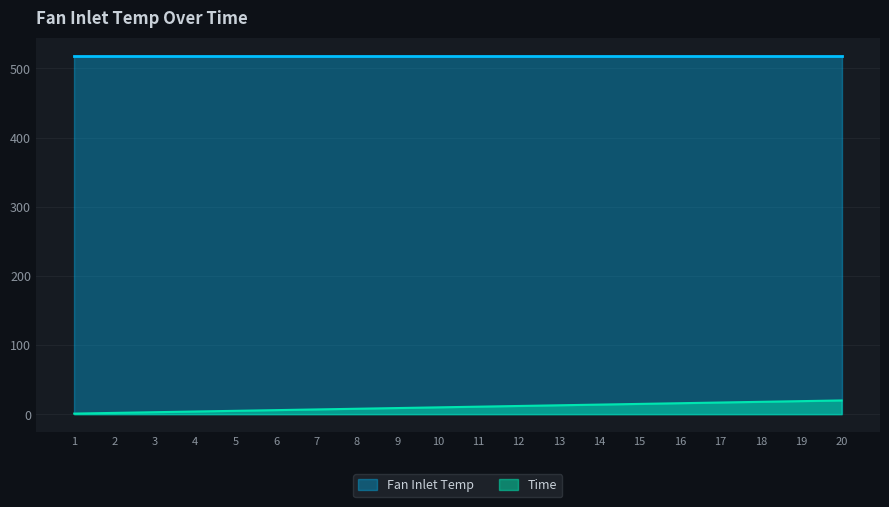

The value at 14 is 14. True or false?

True